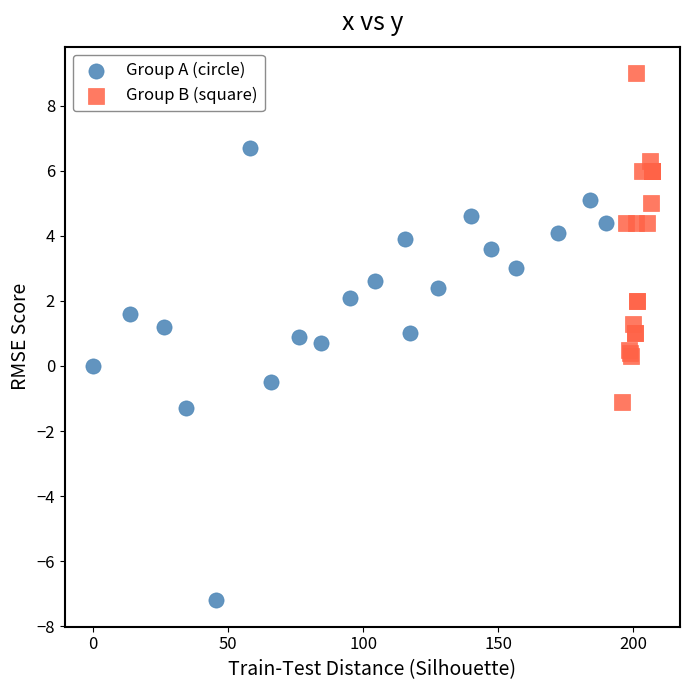

What are all the series names shown in the legend?

Group A (circle), Group B (square)